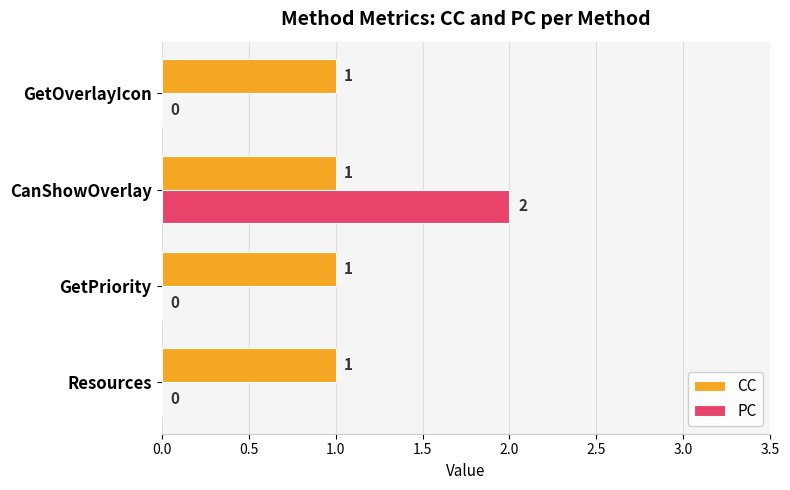

True or false: CC has a value of 1 at CanShowOverlay.

True